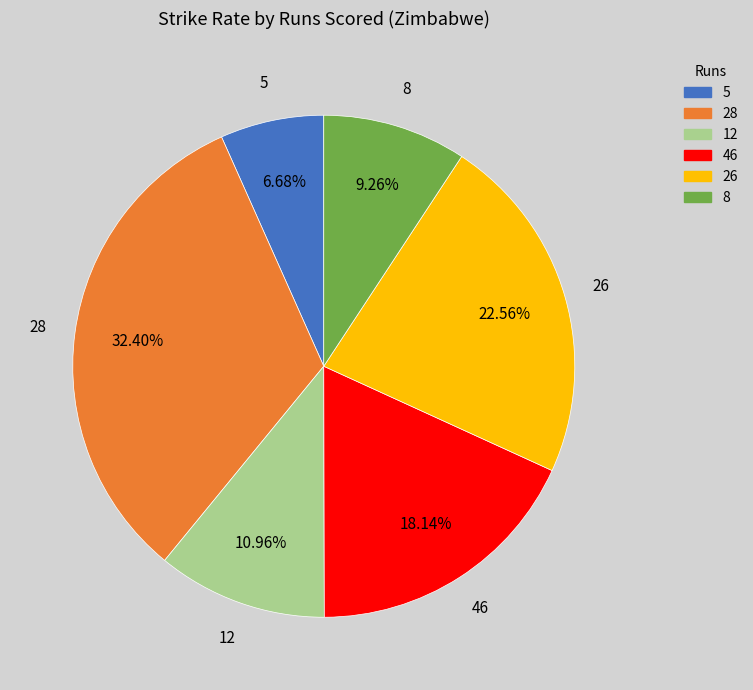

What is the smallest slice in the pie chart?

5